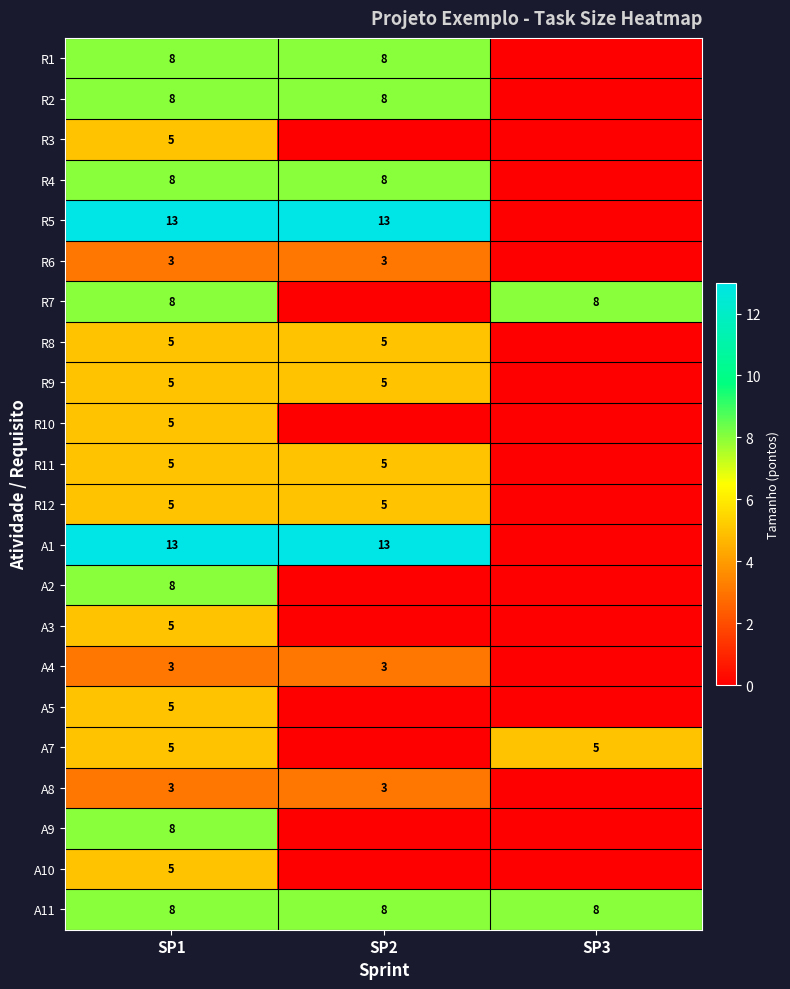

True or false: R6 has a value of 2 at SP1.

False